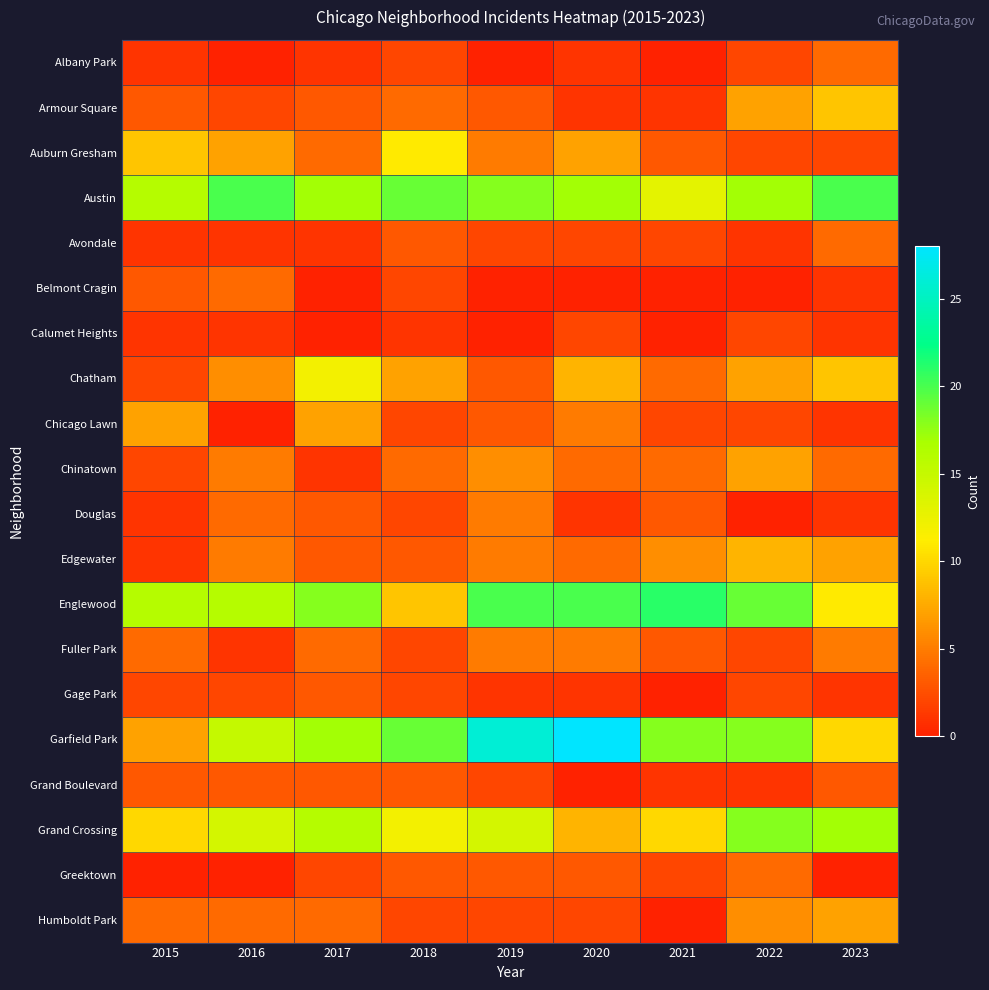

At which category is the sum across all series the highest?

2022